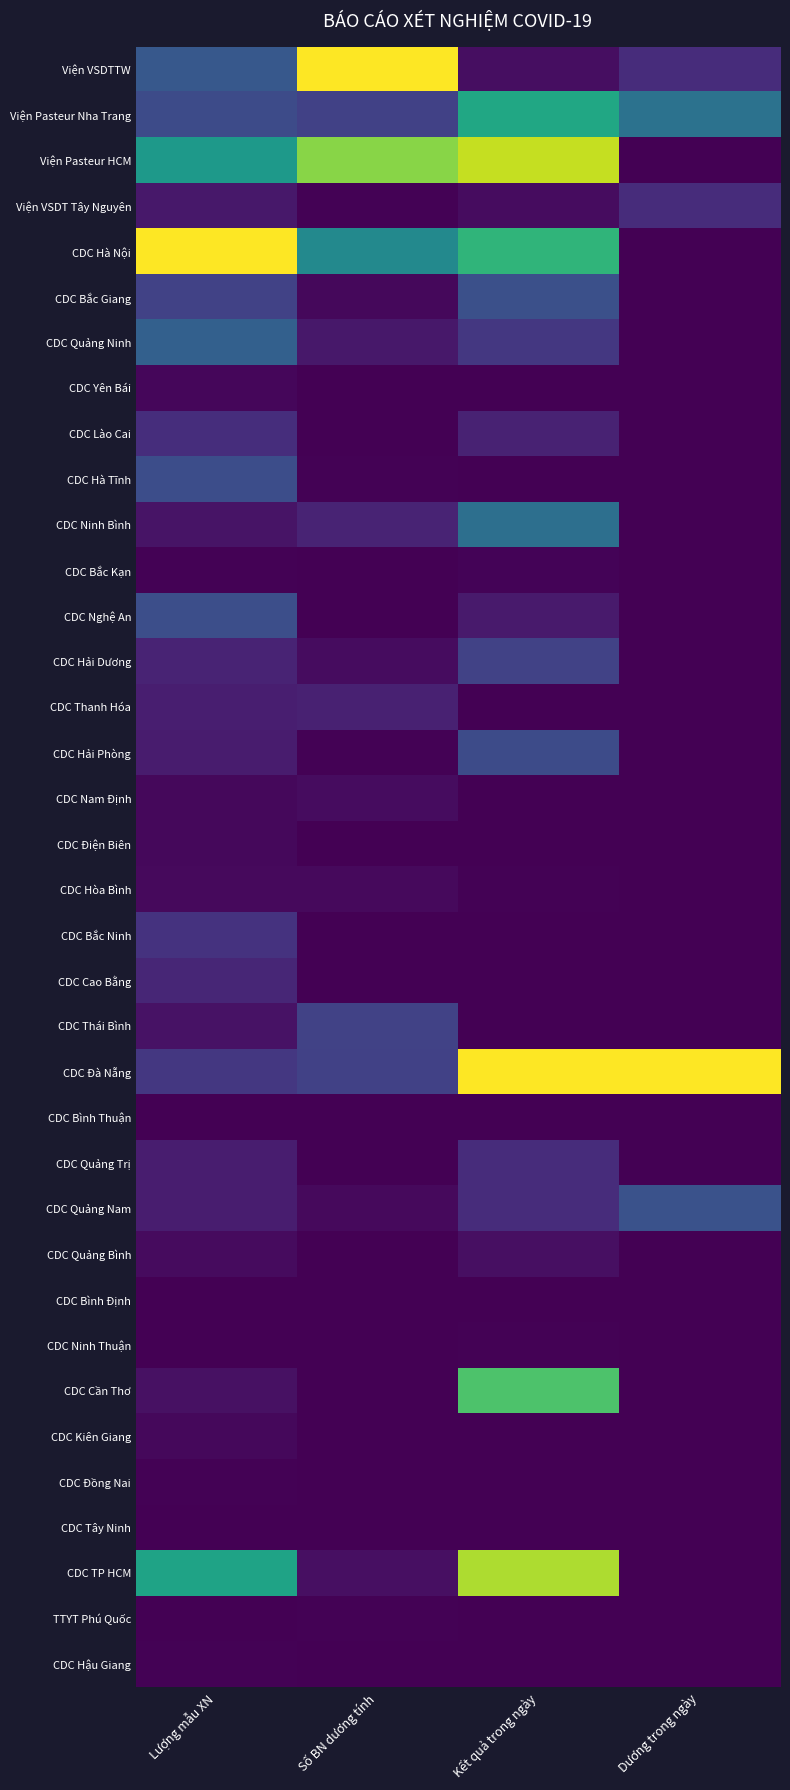

Reading left to right, extract all data points from this chart.

Viện VSDTTW: Lượng mẫu XN=0.3	Số BN dương tính=1.0	Kết quả trong ngày=0.0	Dương trong ngày=0.1
Viện Pasteur Nha Trang: Lượng mẫu XN=0.2	Số BN dương tính=0.2	Kết quả trong ngày=0.6	Dương trong ngày=0.4
Viện Pasteur HCM: Lượng mẫu XN=0.5	Số BN dương tính=0.8	Kết quả trong ngày=0.9	Dương trong ngày=0.0
Viện VSDT Tây Nguyên: Lượng mẫu XN=0.1	Số BN dương tính=0.0	Kết quả trong ngày=0.0	Dương trong ngày=0.1
CDC Hà Nội: Lượng mẫu XN=1.0	Số BN dương tính=0.5	Kết quả trong ngày=0.7	Dương trong ngày=0.0
CDC Bắc Giang: Lượng mẫu XN=0.2	Số BN dương tính=0.0	Kết quả trong ngày=0.2	Dương trong ngày=0.0
CDC Quảng Ninh: Lượng mẫu XN=0.3	Số BN dương tính=0.1	Kết quả trong ngày=0.2	Dương trong ngày=0.0
CDC Yên Bái: Lượng mẫu XN=0.0	Số BN dương tính=0.0	Kết quả trong ngày=0.0	Dương trong ngày=0.0
CDC Lào Cai: Lượng mẫu XN=0.1	Số BN dương tính=0.0	Kết quả trong ngày=0.1	Dương trong ngày=0.0
CDC Hà Tĩnh: Lượng mẫu XN=0.2	Số BN dương tính=0.0	Kết quả trong ngày=0.0	Dương trong ngày=0.0
CDC Ninh Bình: Lượng mẫu XN=0.1	Số BN dương tính=0.1	Kết quả trong ngày=0.4	Dương trong ngày=0.0
CDC Bắc Kạn: Lượng mẫu XN=0.0	Số BN dương tính=0.0	Kết quả trong ngày=0.0	Dương trong ngày=0.0
CDC Nghệ An: Lượng mẫu XN=0.2	Số BN dương tính=0.0	Kết quả trong ngày=0.1	Dương trong ngày=0.0
CDC Hải Dương: Lượng mẫu XN=0.1	Số BN dương tính=0.0	Kết quả trong ngày=0.2	Dương trong ngày=0.0
CDC Thanh Hóa: Lượng mẫu XN=0.1	Số BN dương tính=0.1	Kết quả trong ngày=0.0	Dương trong ngày=0.0
CDC Hải Phòng: Lượng mẫu XN=0.1	Số BN dương tính=0.0	Kết quả trong ngày=0.2	Dương trong ngày=0.0
CDC Nam Định: Lượng mẫu XN=0.0	Số BN dương tính=0.0	Kết quả trong ngày=0.0	Dương trong ngày=0.0
CDC Điện Biên: Lượng mẫu XN=0.0	Số BN dương tính=0.0	Kết quả trong ngày=0.0	Dương trong ngày=0.0
CDC Hòa Bình: Lượng mẫu XN=0.0	Số BN dương tính=0.0	Kết quả trong ngày=0.0	Dương trong ngày=0.0
CDC Bắc Ninh: Lượng mẫu XN=0.1	Số BN dương tính=0.0	Kết quả trong ngày=0.0	Dương trong ngày=0.0
CDC Cao Bằng: Lượng mẫu XN=0.1	Số BN dương tính=0.0	Kết quả trong ngày=0.0	Dương trong ngày=0.0
CDC Thái Bình: Lượng mẫu XN=0.0	Số BN dương tính=0.2	Kết quả trong ngày=0.0	Dương trong ngày=0.0
CDC Đà Nẵng: Lượng mẫu XN=0.2	Số BN dương tính=0.2	Kết quả trong ngày=1.0	Dương trong ngày=1.0
CDC Bình Thuận: Lượng mẫu XN=0.0	Số BN dương tính=0.0	Kết quả trong ngày=0.0	Dương trong ngày=0.0
CDC Quảng Trị: Lượng mẫu XN=0.1	Số BN dương tính=0.0	Kết quả trong ngày=0.1	Dương trong ngày=0.0
CDC Quảng Nam: Lượng mẫu XN=0.1	Số BN dương tính=0.0	Kết quả trong ngày=0.1	Dương trong ngày=0.2
CDC Quảng Bình: Lượng mẫu XN=0.0	Số BN dương tính=0.0	Kết quả trong ngày=0.0	Dương trong ngày=0.0
CDC Bình Định: Lượng mẫu XN=0.0	Số BN dương tính=0.0	Kết quả trong ngày=0.0	Dương trong ngày=0.0
CDC Ninh Thuận: Lượng mẫu XN=0.0	Số BN dương tính=0.0	Kết quả trong ngày=0.0	Dương trong ngày=0.0
CDC Cần Thơ: Lượng mẫu XN=0.0	Số BN dương tính=0.0	Kết quả trong ngày=0.7	Dương trong ngày=0.0
CDC Kiên Giang: Lượng mẫu XN=0.0	Số BN dương tính=0.0	Kết quả trong ngày=0.0	Dương trong ngày=0.0
CDC Đồng Nai: Lượng mẫu XN=0.0	Số BN dương tính=0.0	Kết quả trong ngày=0.0	Dương trong ngày=0.0
CDC Tây Ninh: Lượng mẫu XN=0.0	Số BN dương tính=0.0	Kết quả trong ngày=0.0	Dương trong ngày=0.0
CDC TP HCM: Lượng mẫu XN=0.6	Số BN dương tính=0.0	Kết quả trong ngày=0.9	Dương trong ngày=0.0
TTYT Phú Quốc: Lượng mẫu XN=0.0	Số BN dương tính=0.0	Kết quả trong ngày=0.0	Dương trong ngày=0.0
CDC Hậu Giang: Lượng mẫu XN=0.0	Số BN dương tính=0.0	Kết quả trong ngày=0.0	Dương trong ngày=0.0